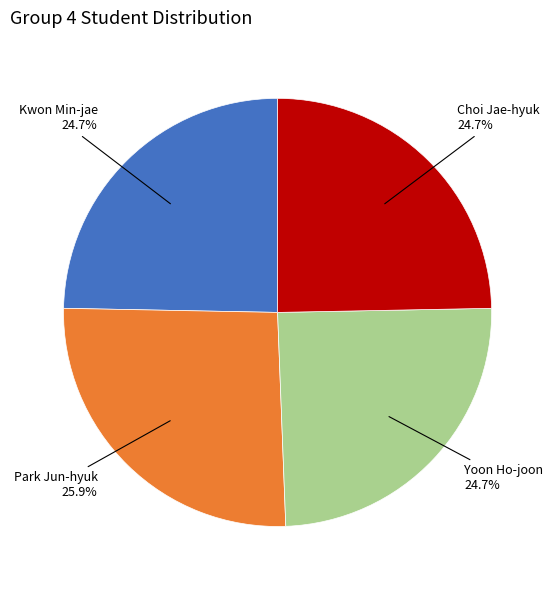

Is there any slice that represents more than half of the pie?

No